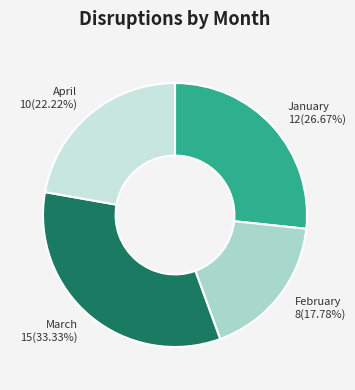

Combined, what portion of the pie is February and April?

40.0%